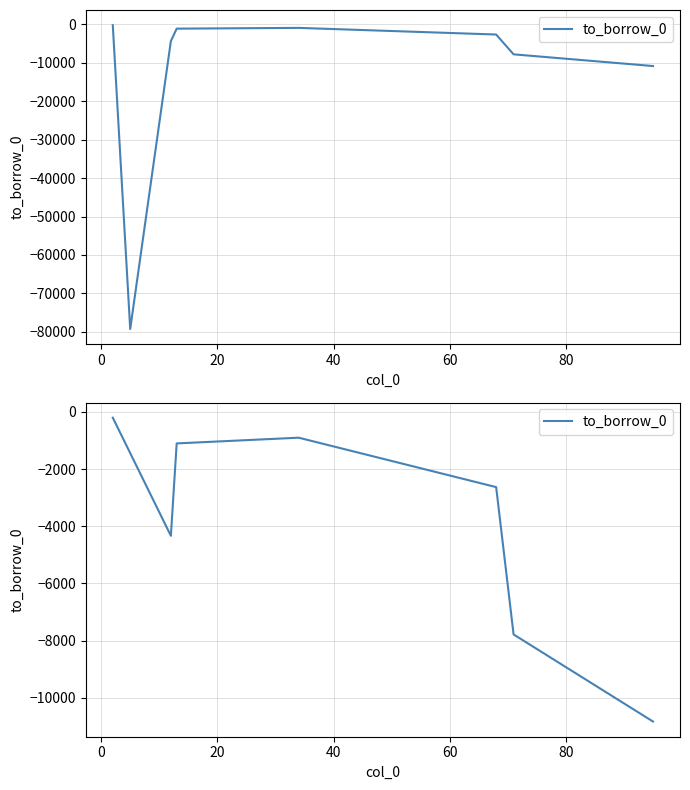

How many points are higher than both their immediate neighbors (excluding endpoints)?

1